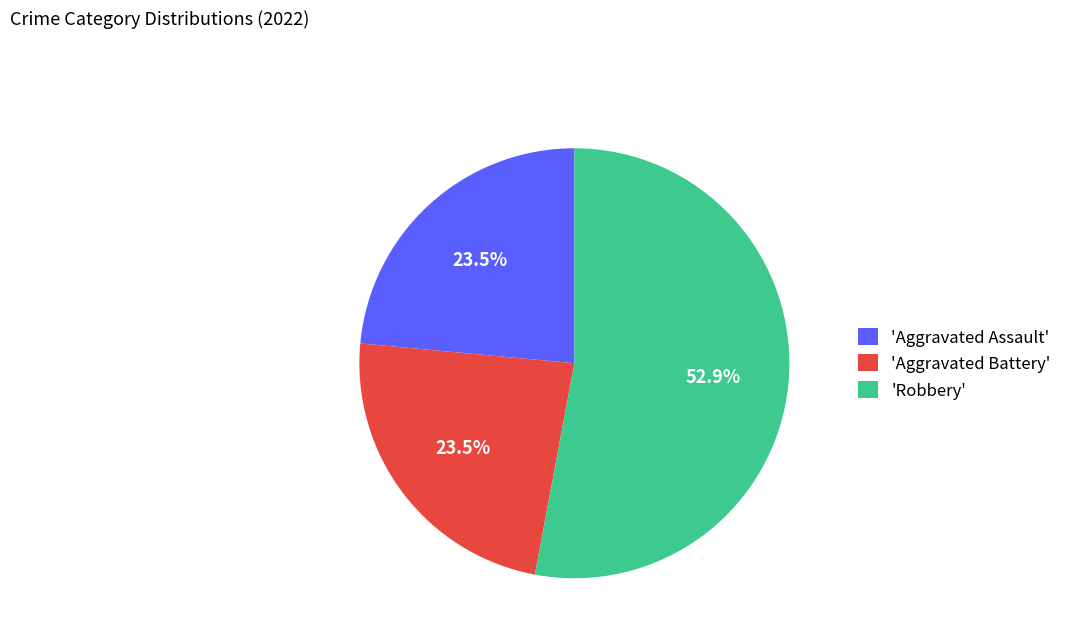

Between 'Aggravated Assault' and 'Robbery', which is larger?

'Robbery'